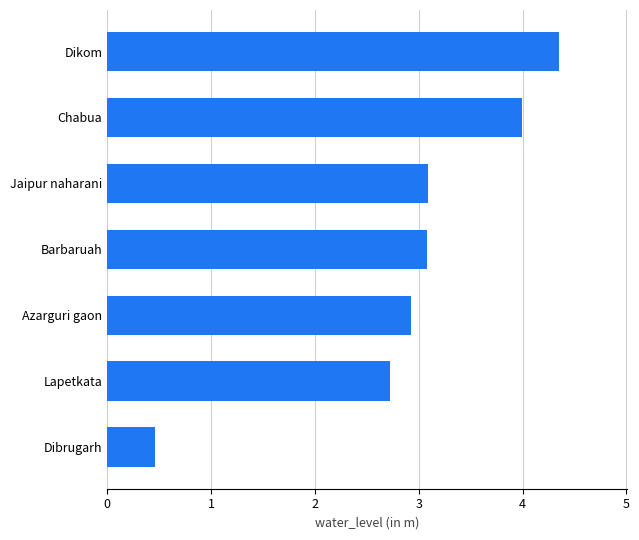

The chart shows a value of 4.3 at Dikom. True or false?

True